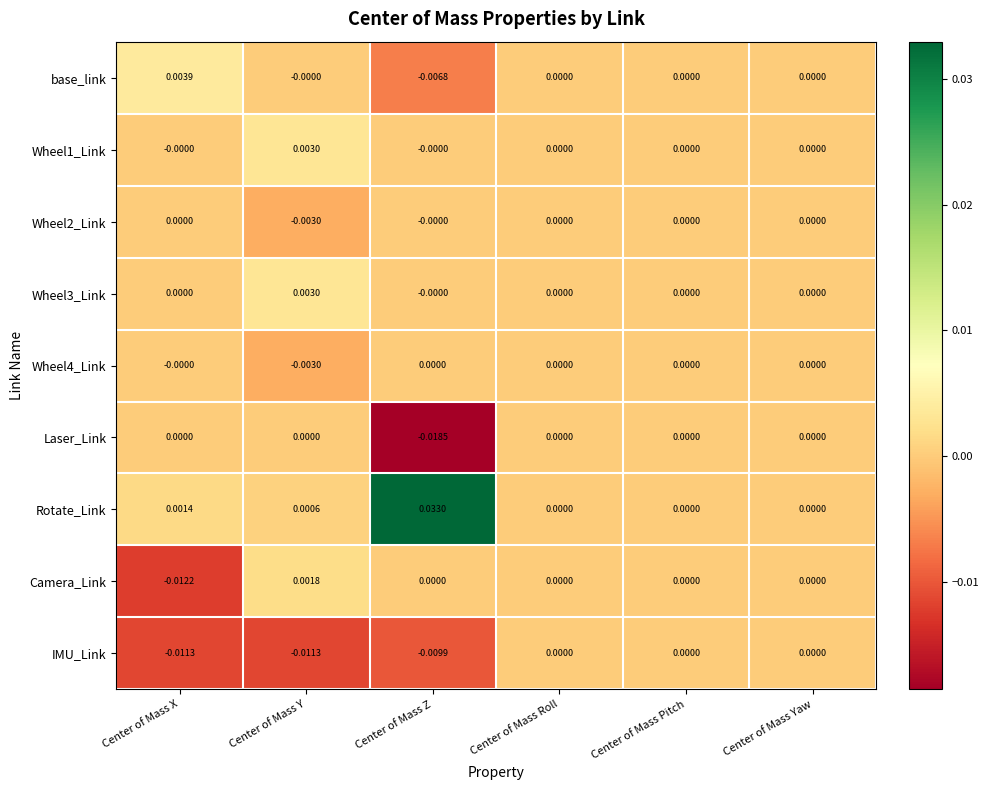

At which category does the chart reach its minimum across all series?

Center of Mass Z